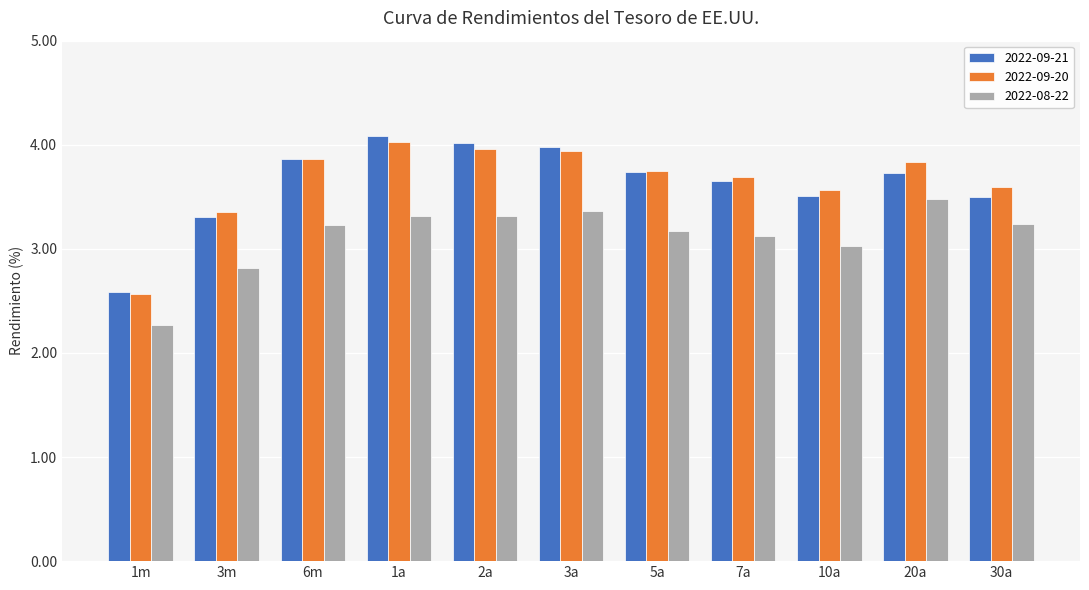

How many bars are there in total?

33